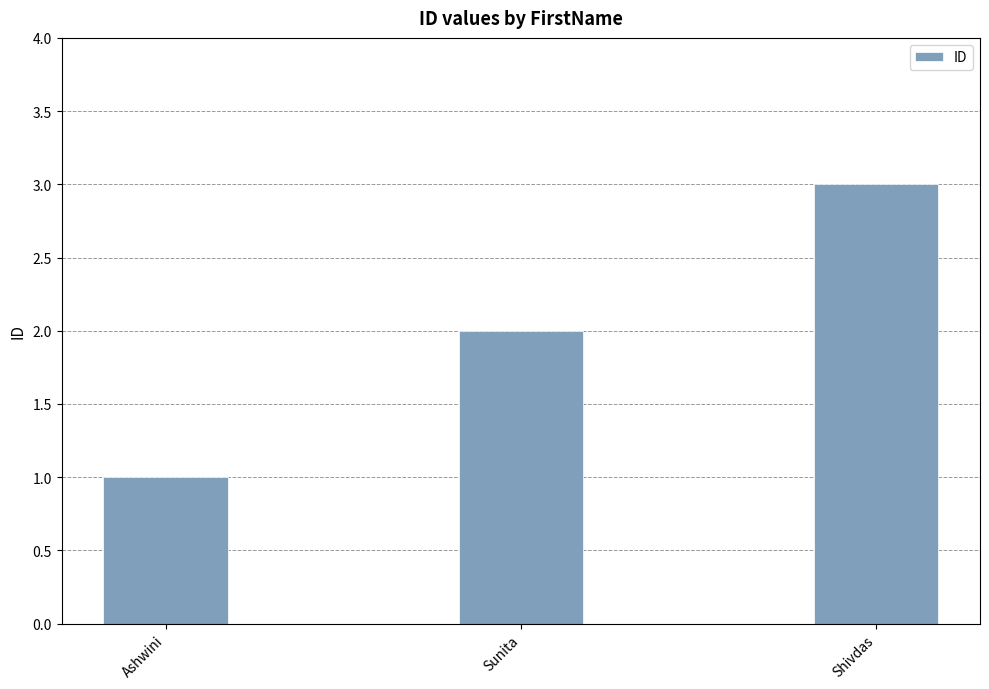

Reading right to left, what are all the values shown in this chart?

3	2	1